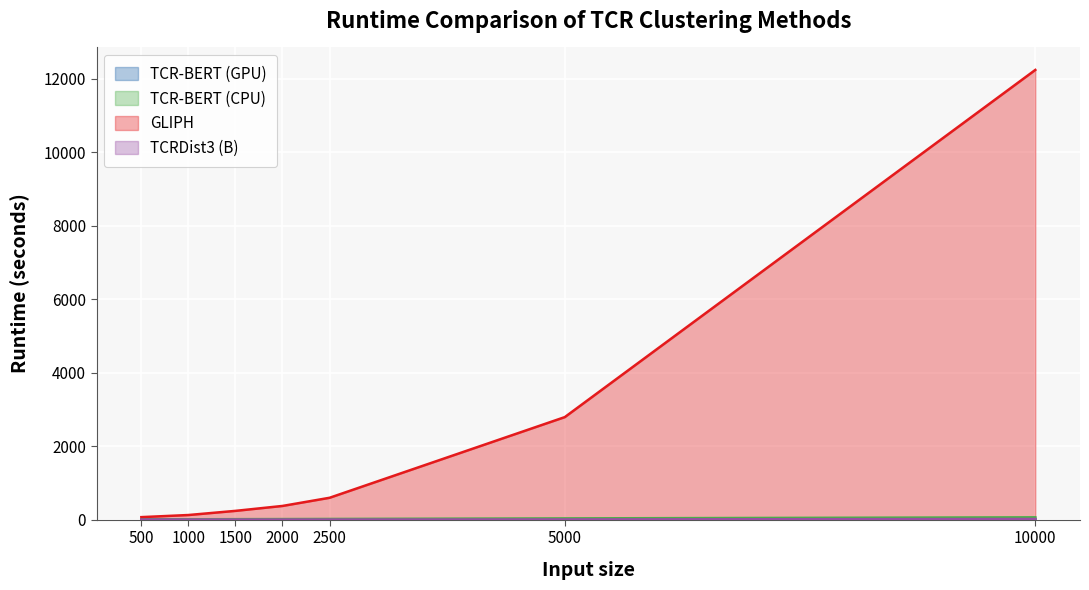

Reading right to left, extract all data points from this chart.

TCR-BERT (GPU): 14.9	11.1	9.2	9.0	8.6	8.3	7.9
TCR-BERT (CPU): 64.5	35.5	20.3	17.2	14.5	10.9	8.2
GLIPH: 12241.6	2792.2	596.4	374.1	240.1	127.1	69.7
TCRDist3 (B): 19.4	6.9	3.9	3.2	2.6	2.2	2.2